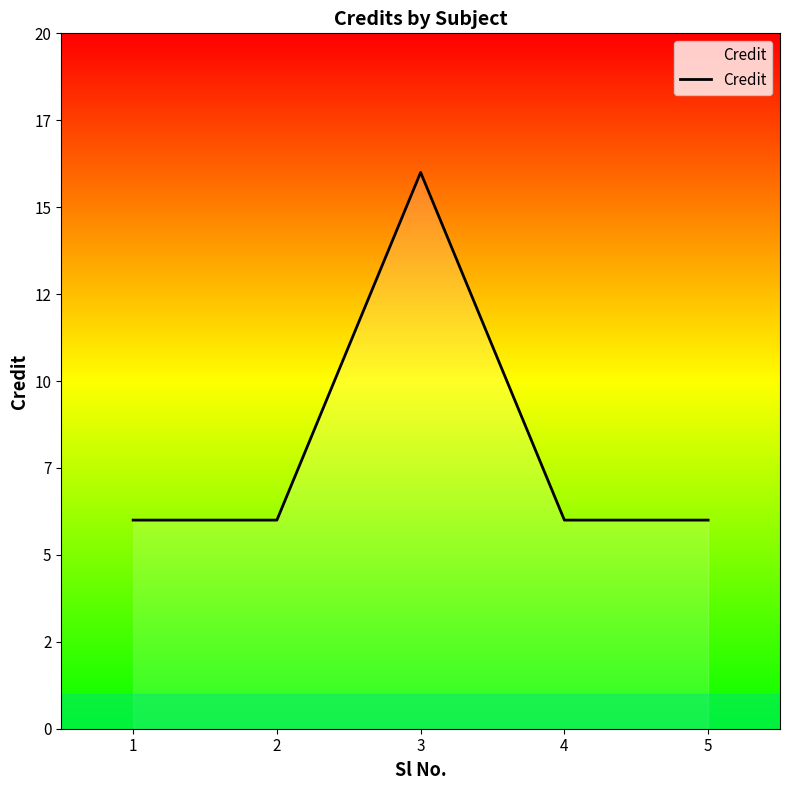

Does the chart have visible grid lines?

No